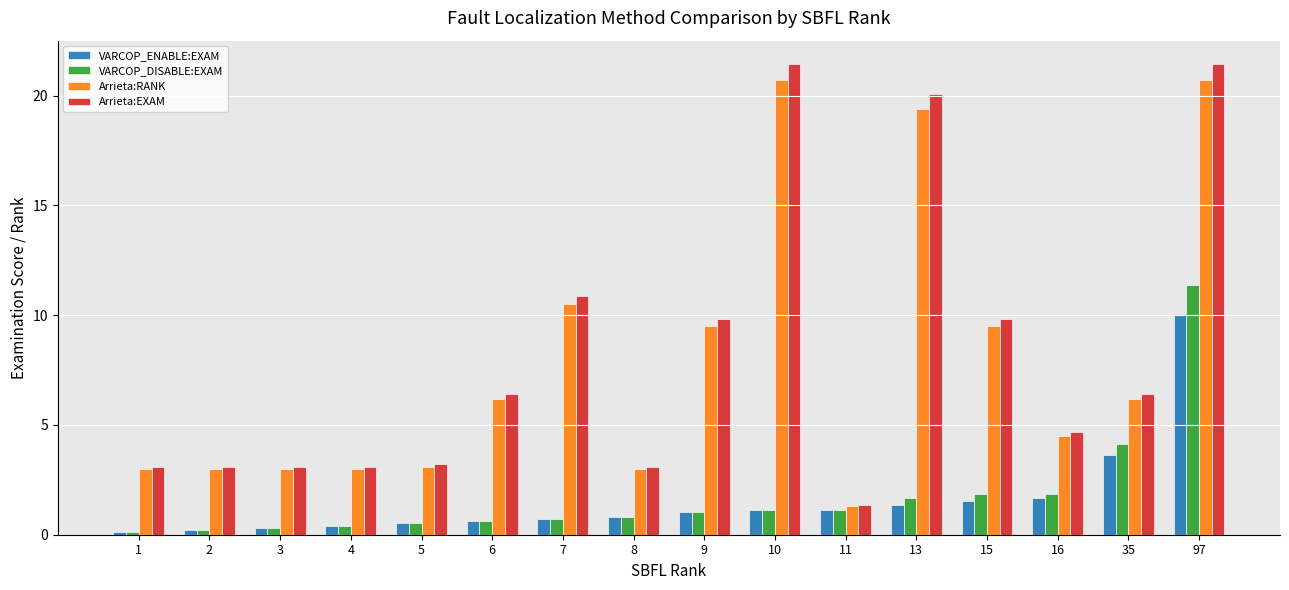

What is the sum of all VARCOP_DISABLE:EXAM values?

27.9